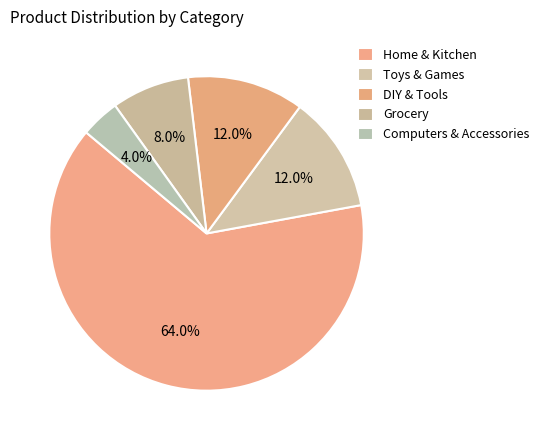

How many slices are in this pie chart?

5